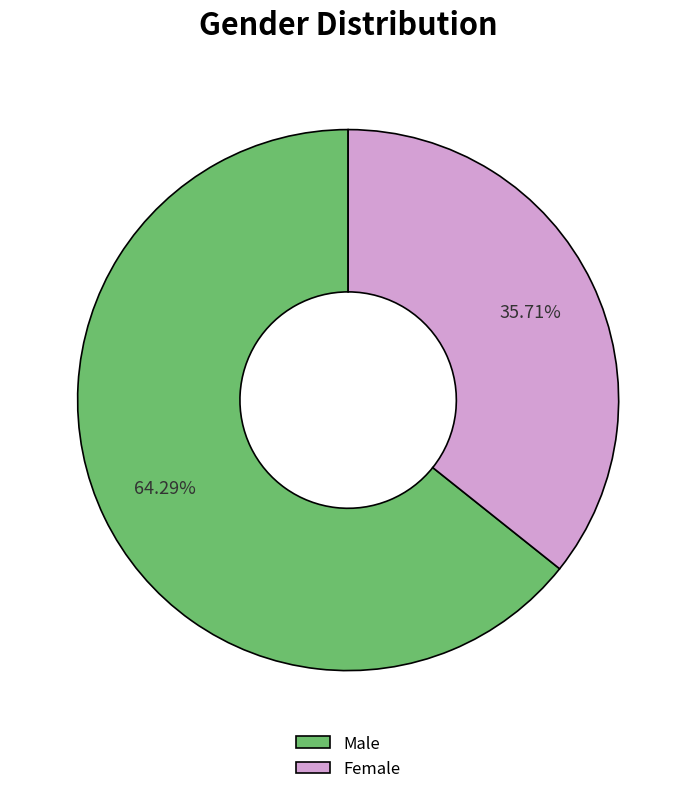

To the nearest percent, what is the combined percentage of Female and Male?

100%